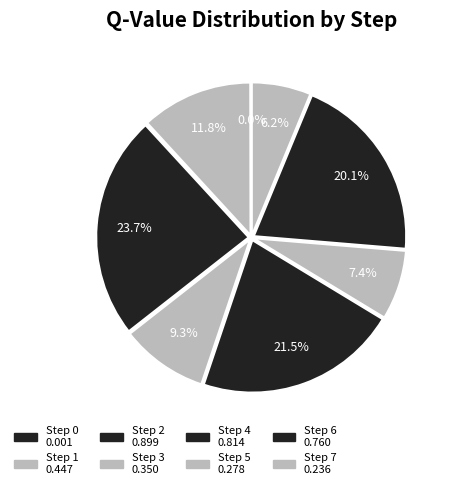

What percentage is the Step 4 slice, to the nearest percent?

22%